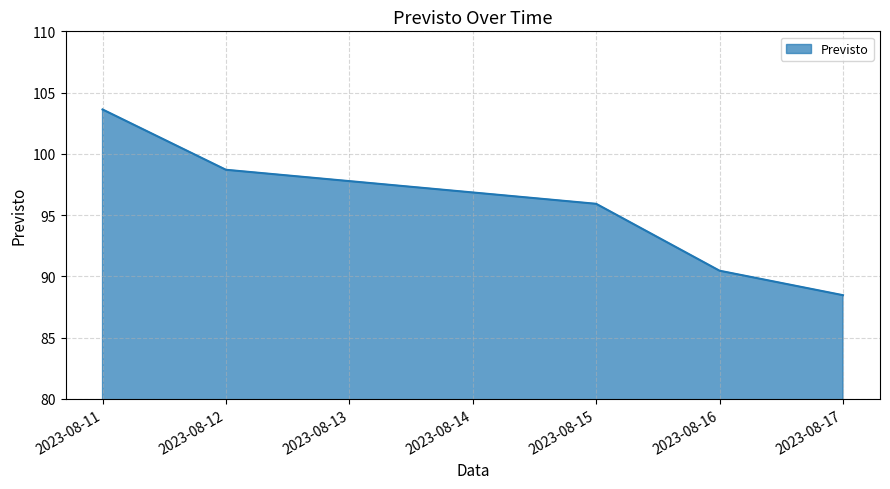

Is it true that the value at 2023-08-11 is 144.2?

False